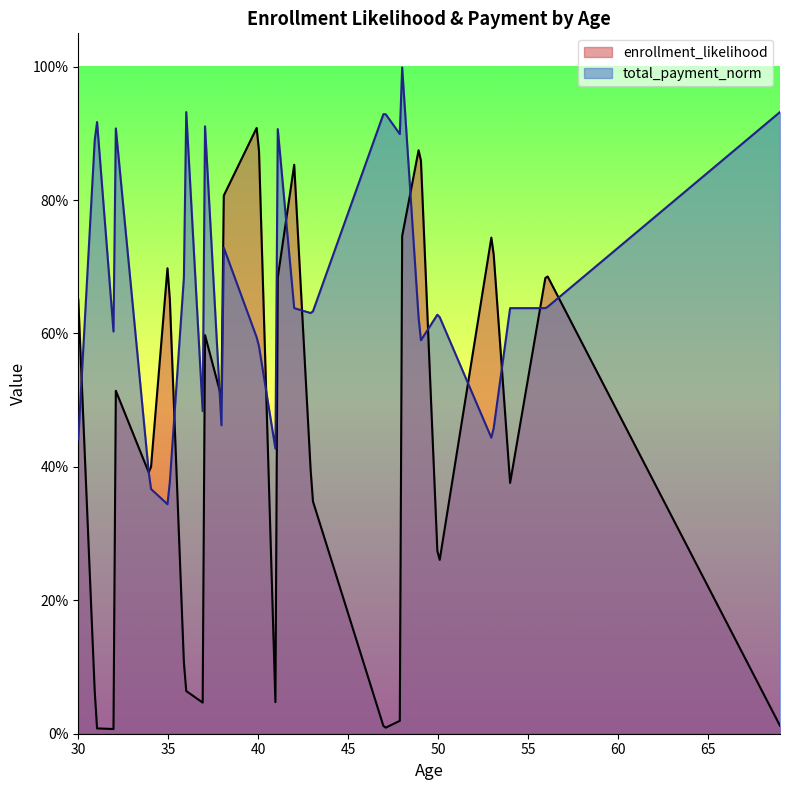

Which series has the largest range (max minus min)?

enrollment_likelihood